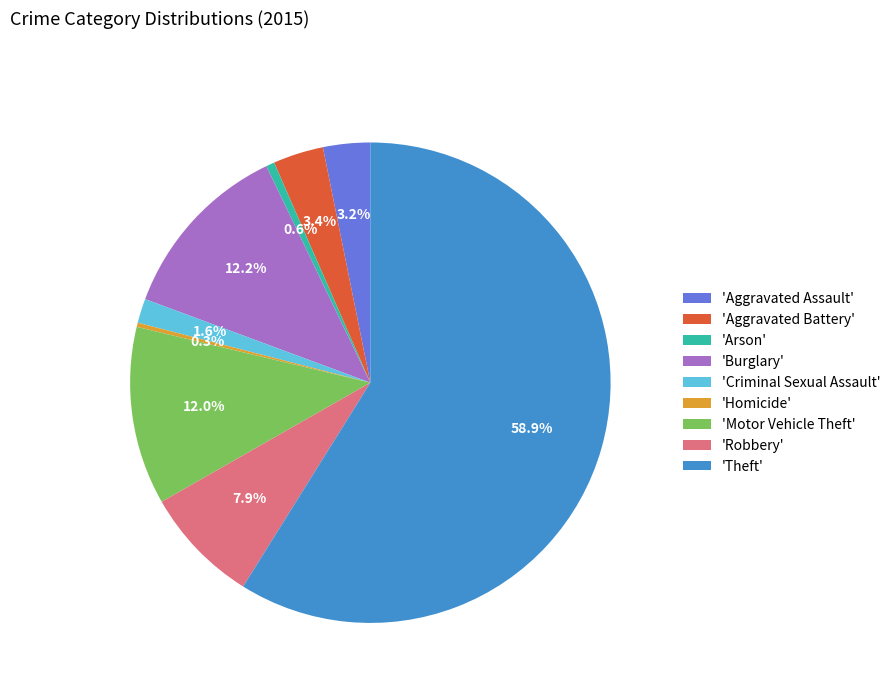

Count the number of slices in the pie.

9